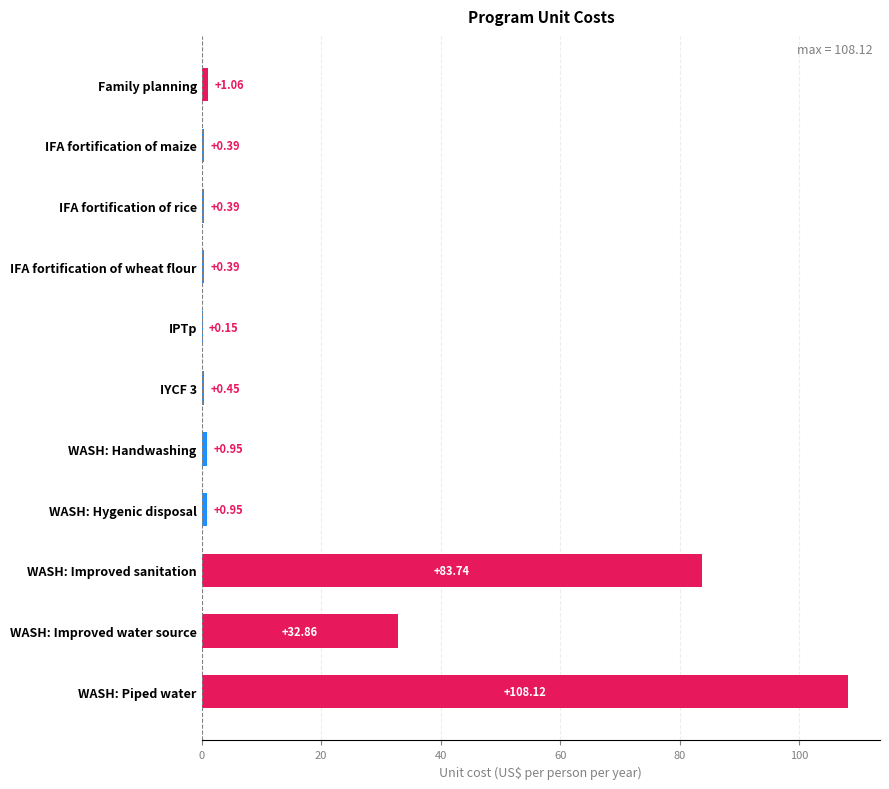

At which label is the value closest to 54?

WASH: Improved water source